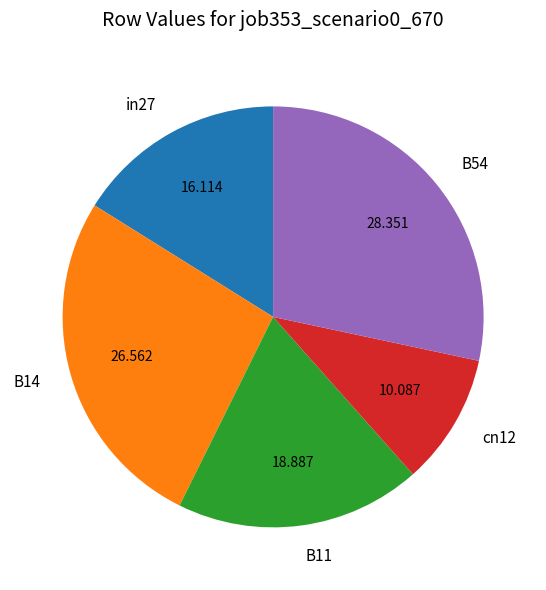

Does B11 account for over 50% of the chart?

No